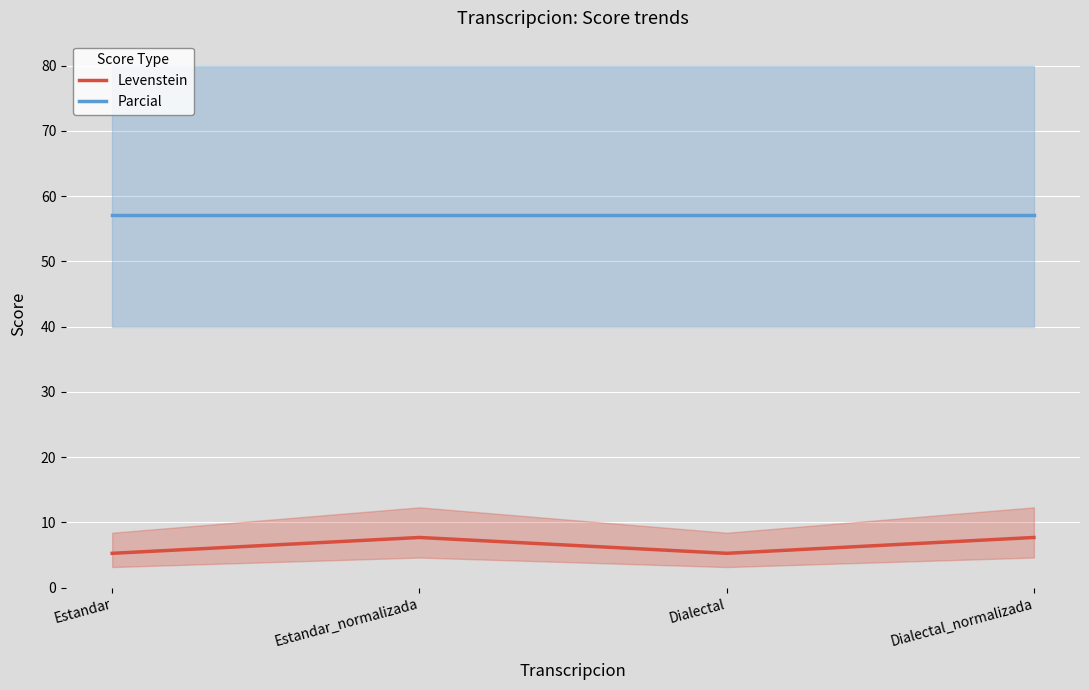

Between Estandar and Estandar_normalizada, which is larger?

Estandar_normalizada